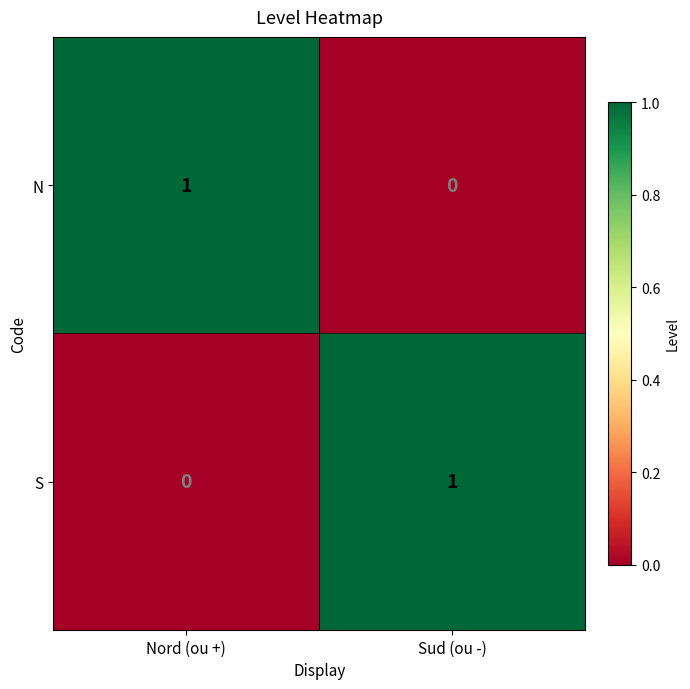

At which label is S closest to 0?

Nord (ou +)